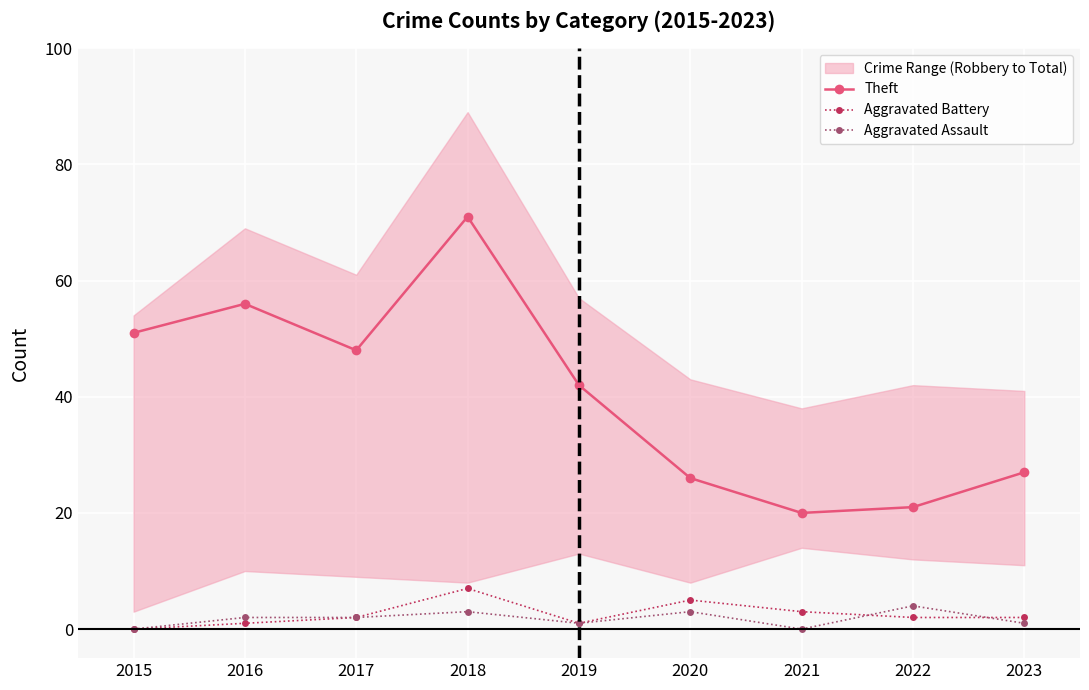

Which has a higher value, 2015 or 2022?

2015